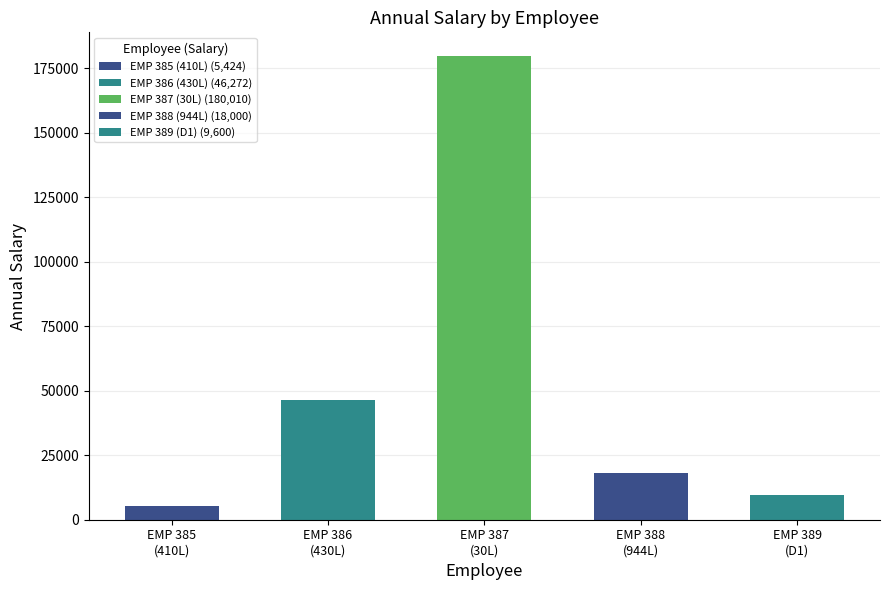

True or false: the data shows 5424.0 at EMP 385
(410L).

True